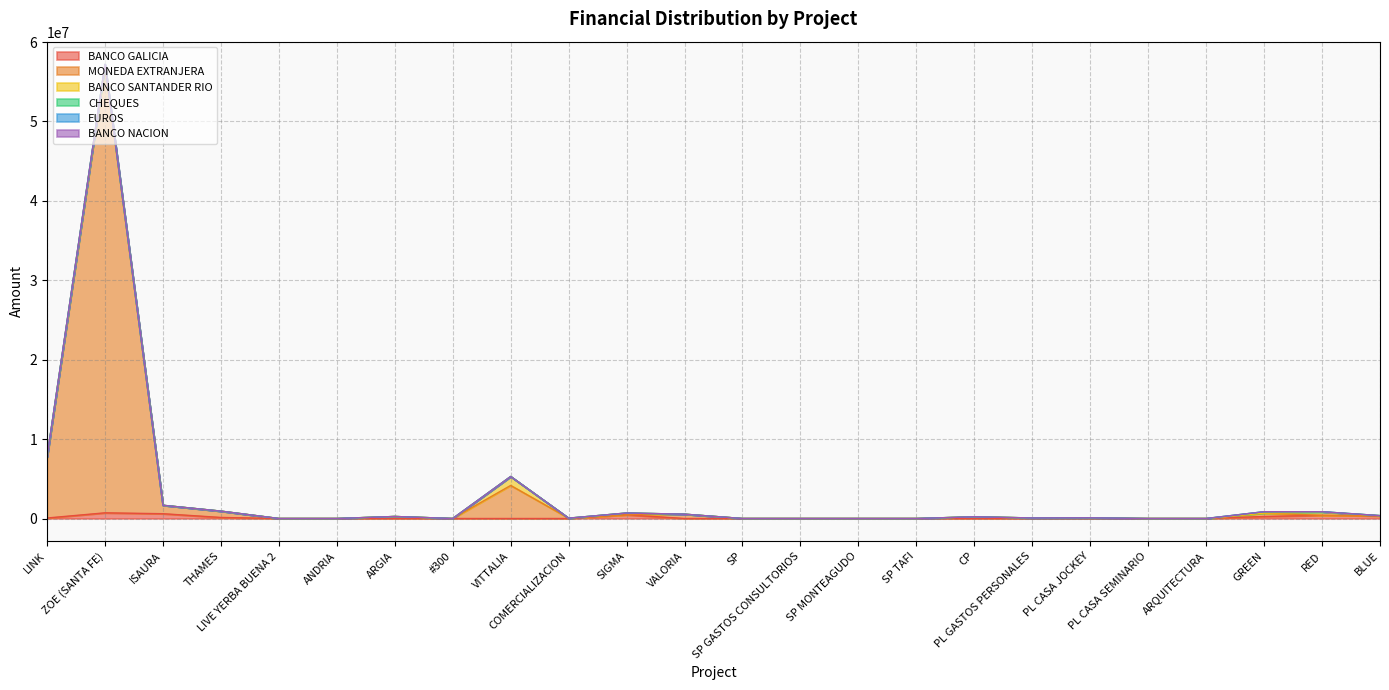

What is the difference between the second highest and second lowest values in the MONEDA EXTRANJERA series?

8416039.1